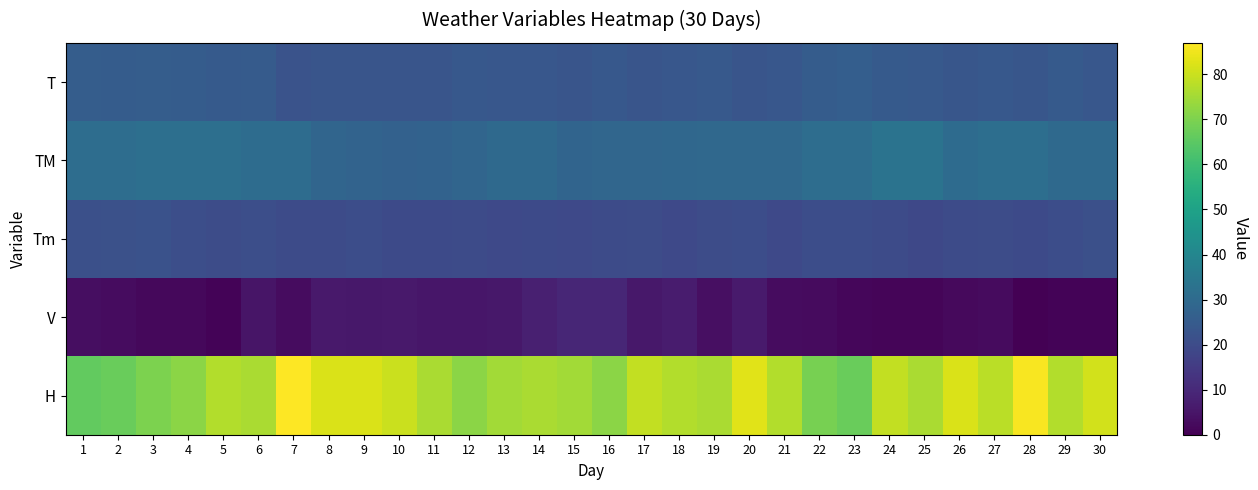

How many data points does each series have?

30